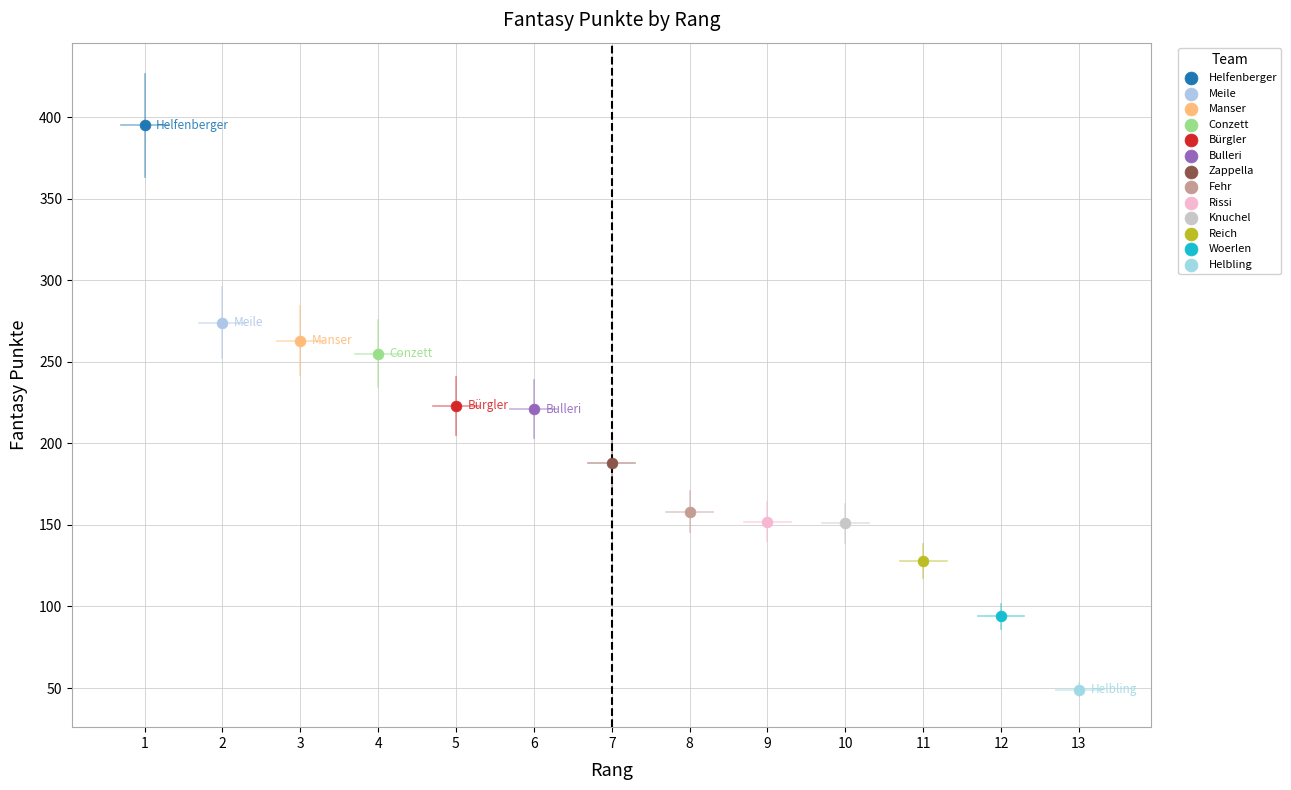

Which series reaches the maximum Y coordinate?

Helfenberger